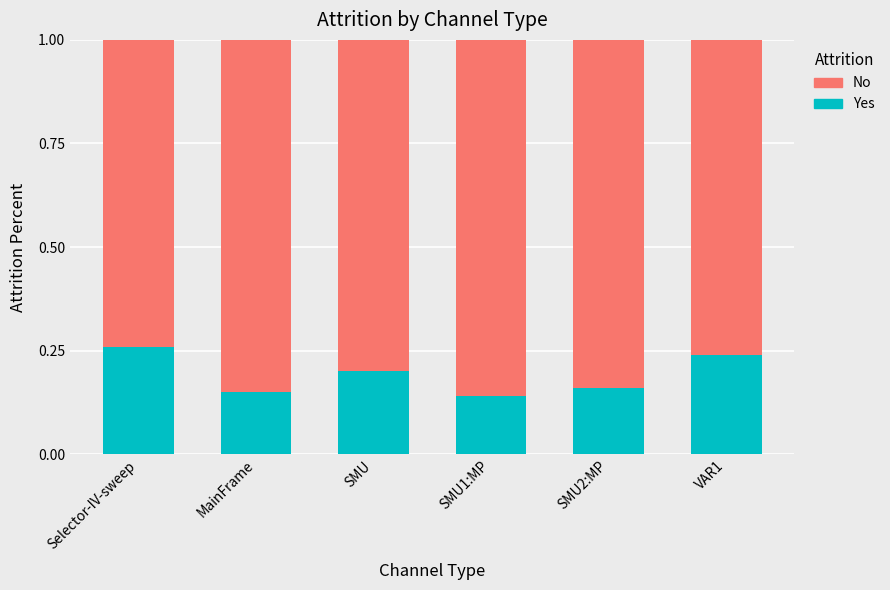

Count the Yes values in the range 0 to 1.

6